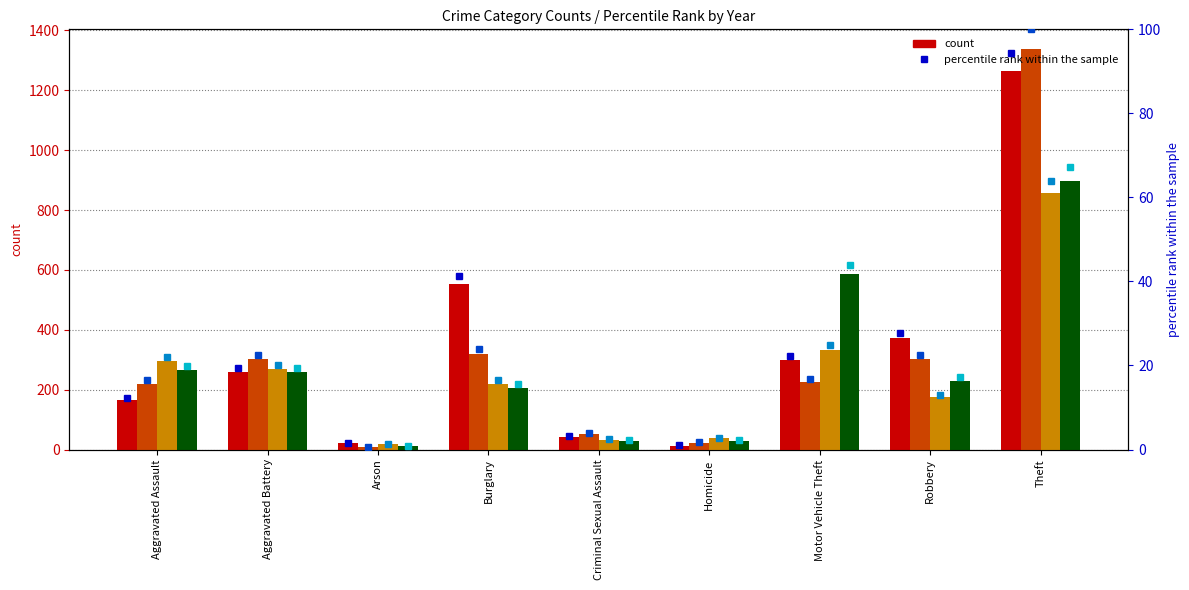

At which category does the chart reach its minimum across all series?

Arson